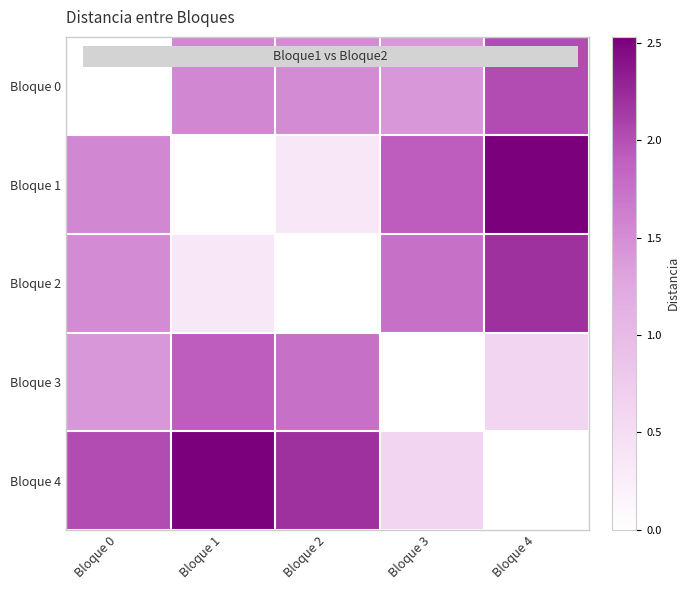

What is the total value across all series at Bloque 4?

7.4